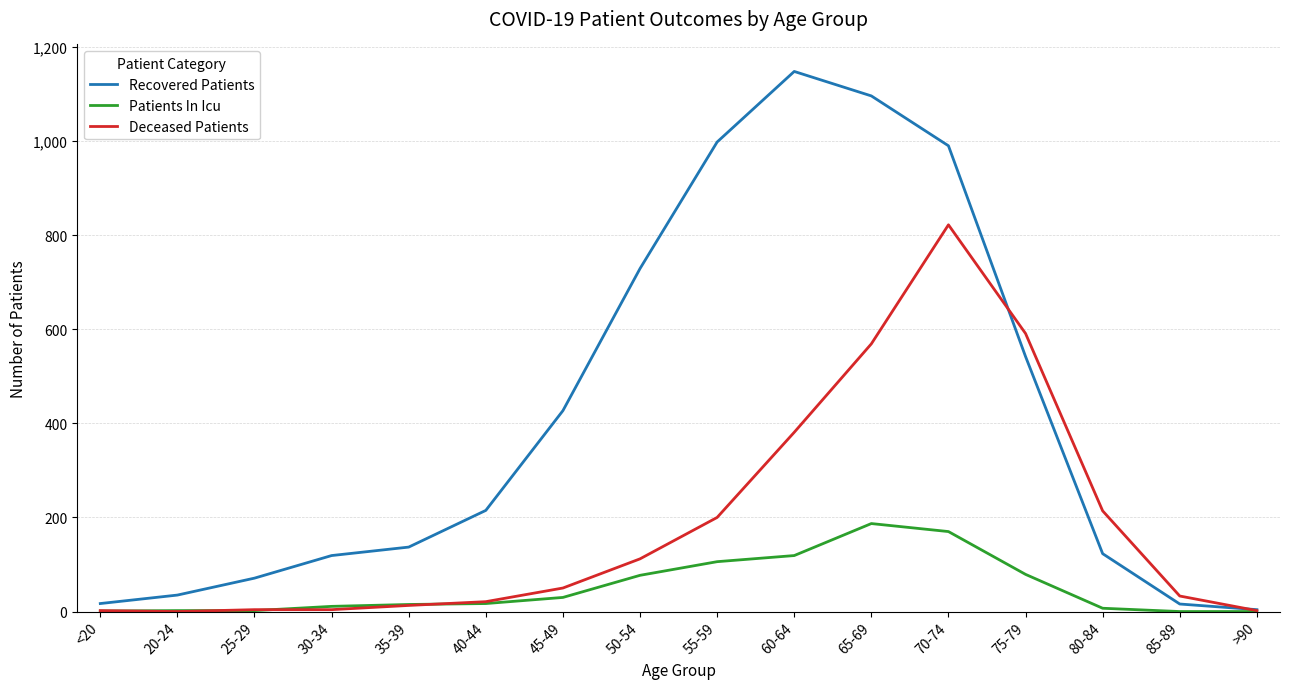

Which series changed the most between 70-74 and 75-79?

Recovered Patients